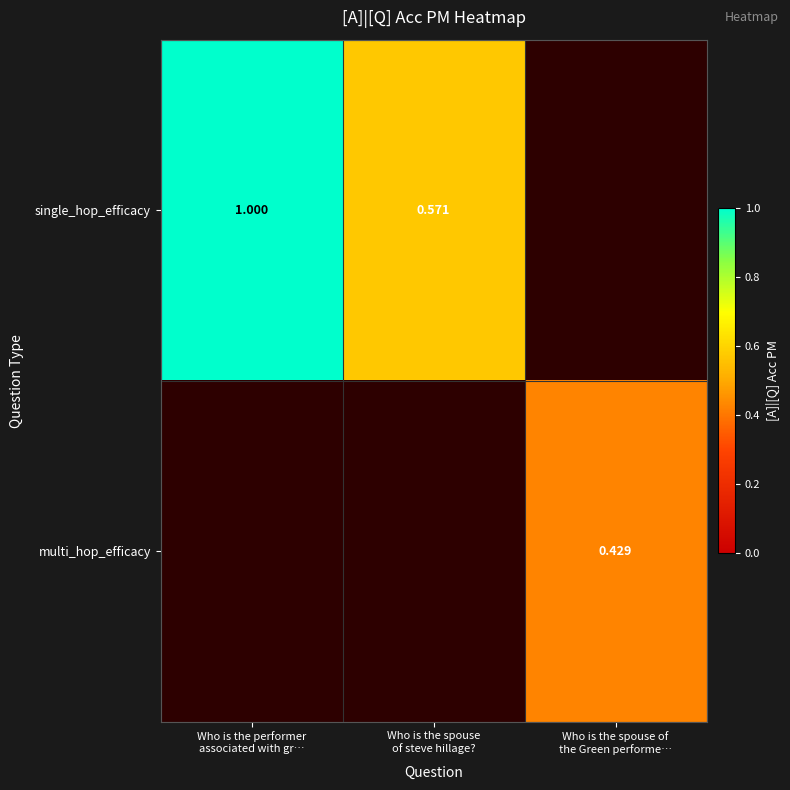

At how many categories does at least one series exceed 0?

3